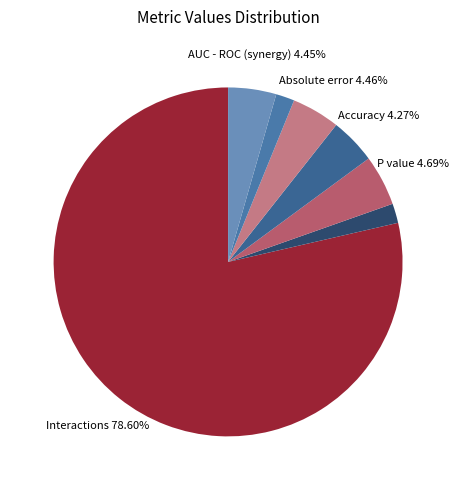

What is the largest slice in the pie chart?

Interactions